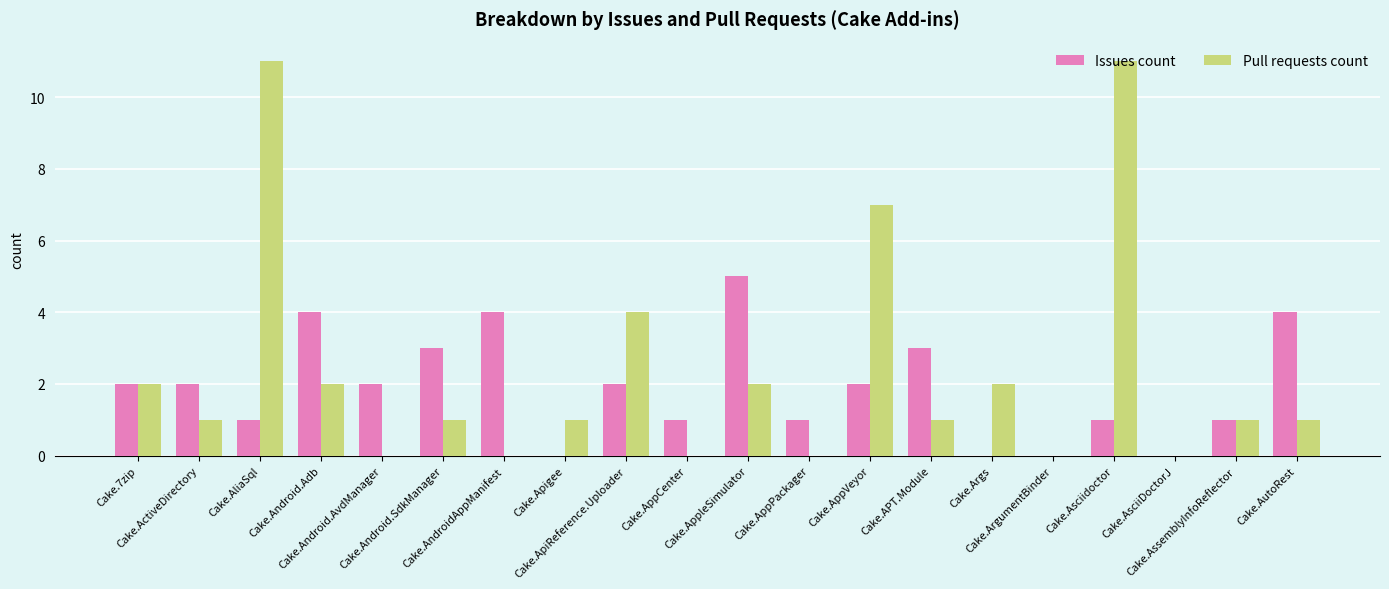

What is the highest value of the Issues count series?

5